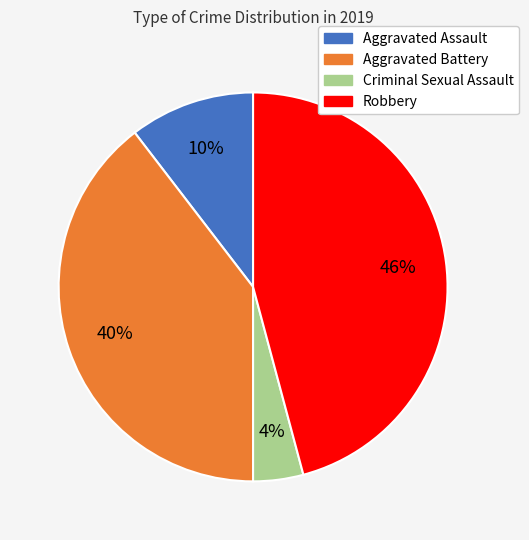

Which category has the smallest portion of the pie?

Criminal Sexual Assault